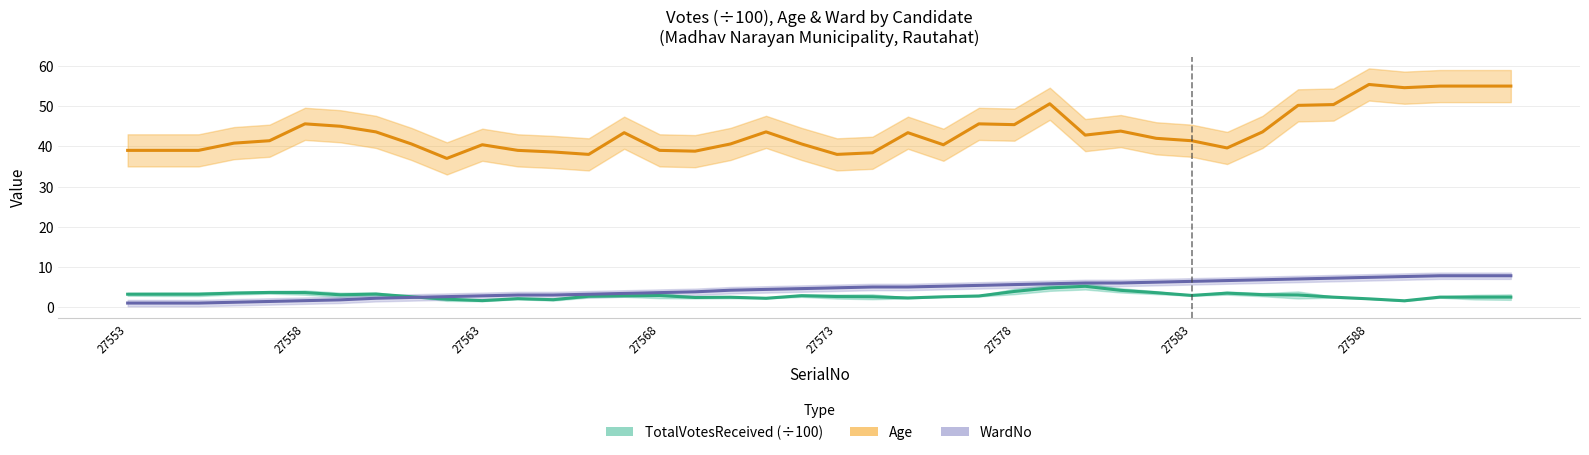

True or false: WardNo has a value of 3.2 at 13.

True